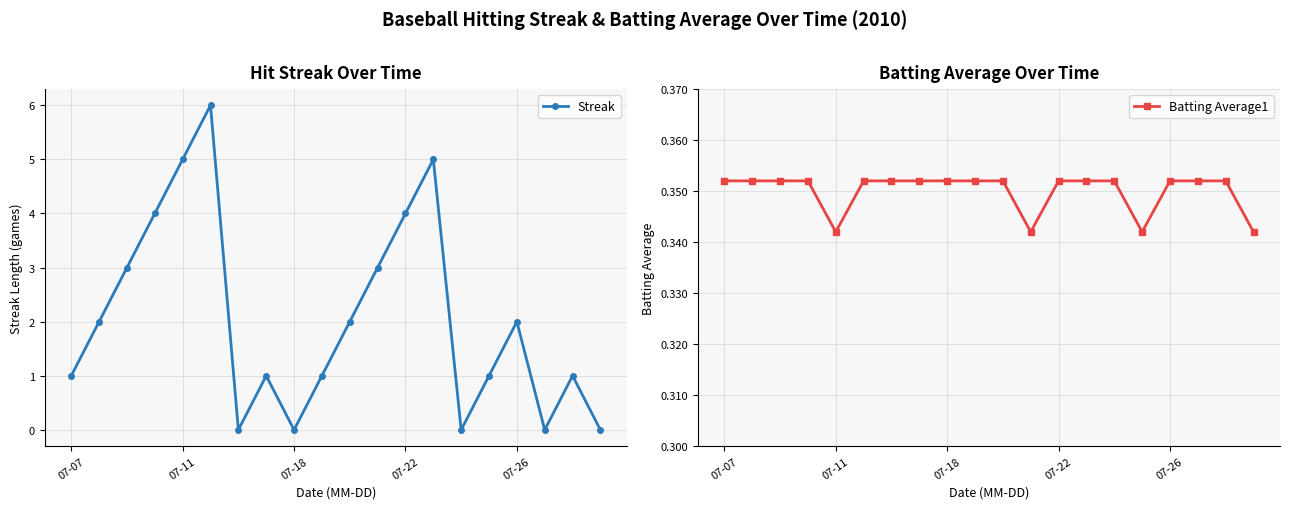

In Streak, how many points are higher than both neighbors (excluding endpoints)?

5